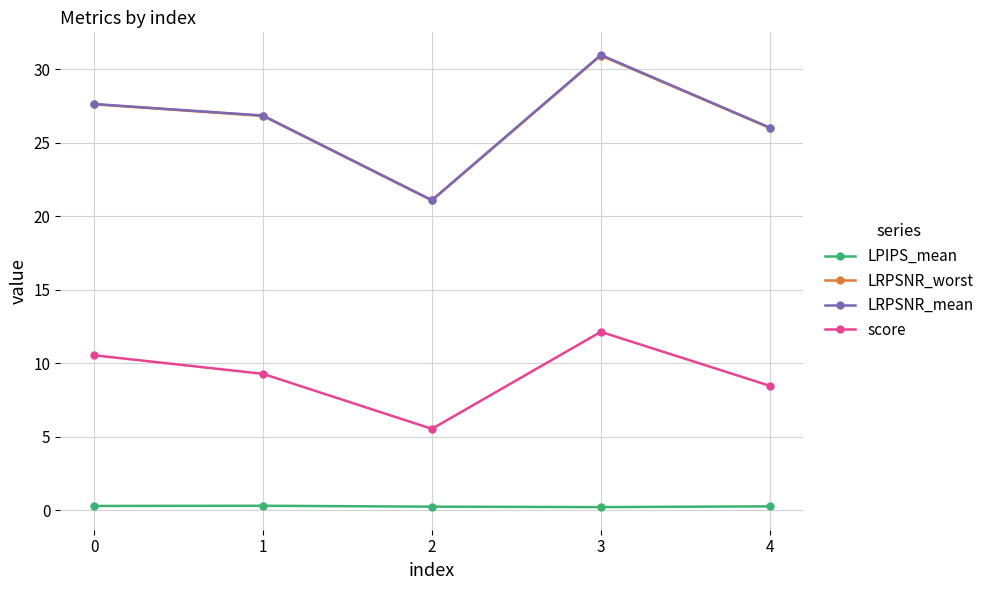

The LPIPS_mean series shows 0.3 at 4. True or false?

True